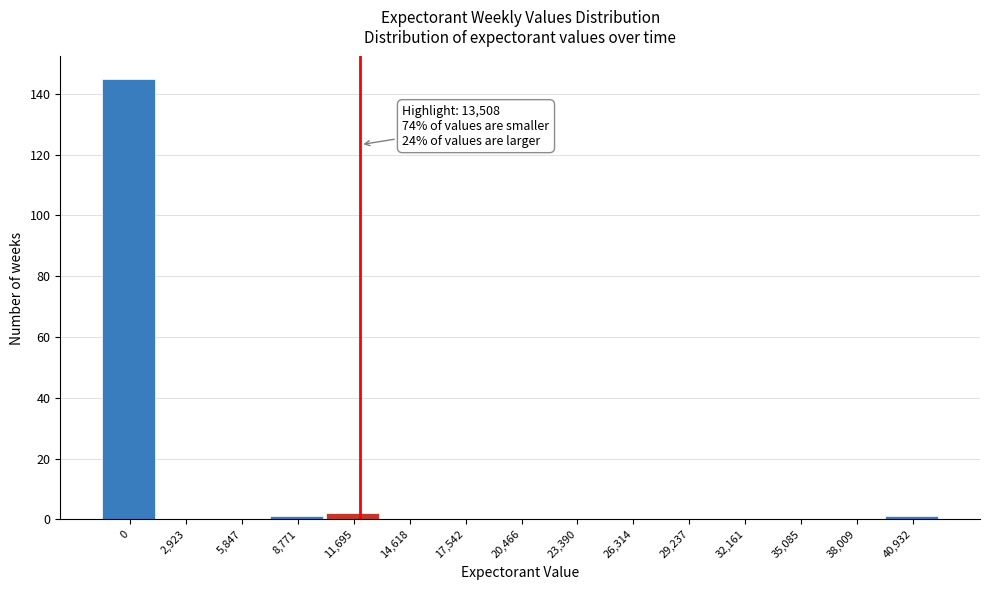

Reading left to right, list all the values displayed in this chart.

0=145	2,923=0	5,847=0	8,771=1	11,695=2	14,618=0	17,542=0	20,466=0	23,390=0	26,314=0	29,237=0	32,161=0	35,085=0	38,009=0	40,932=1